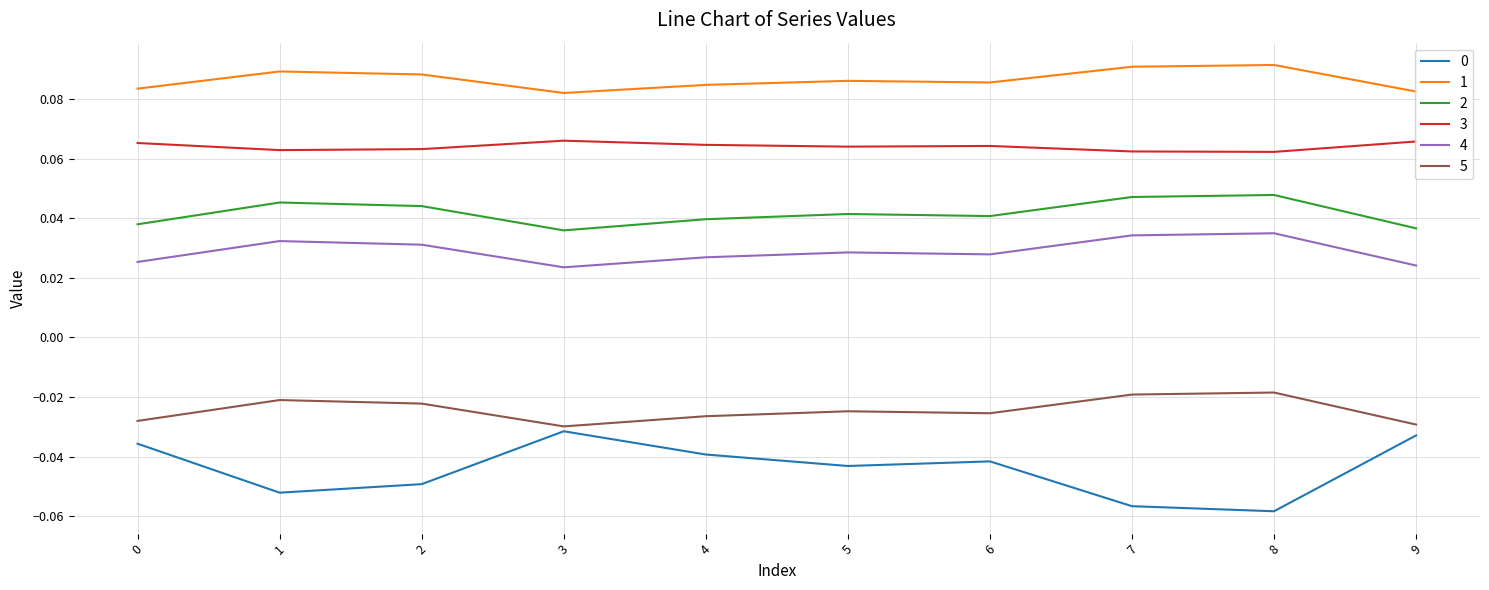

True or false: 2 has a value of 0.1 at 4.

False